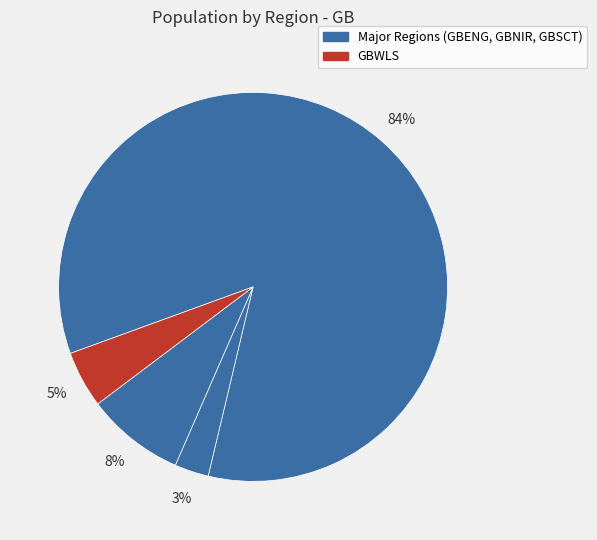

Does any single category account for the majority?

Yes